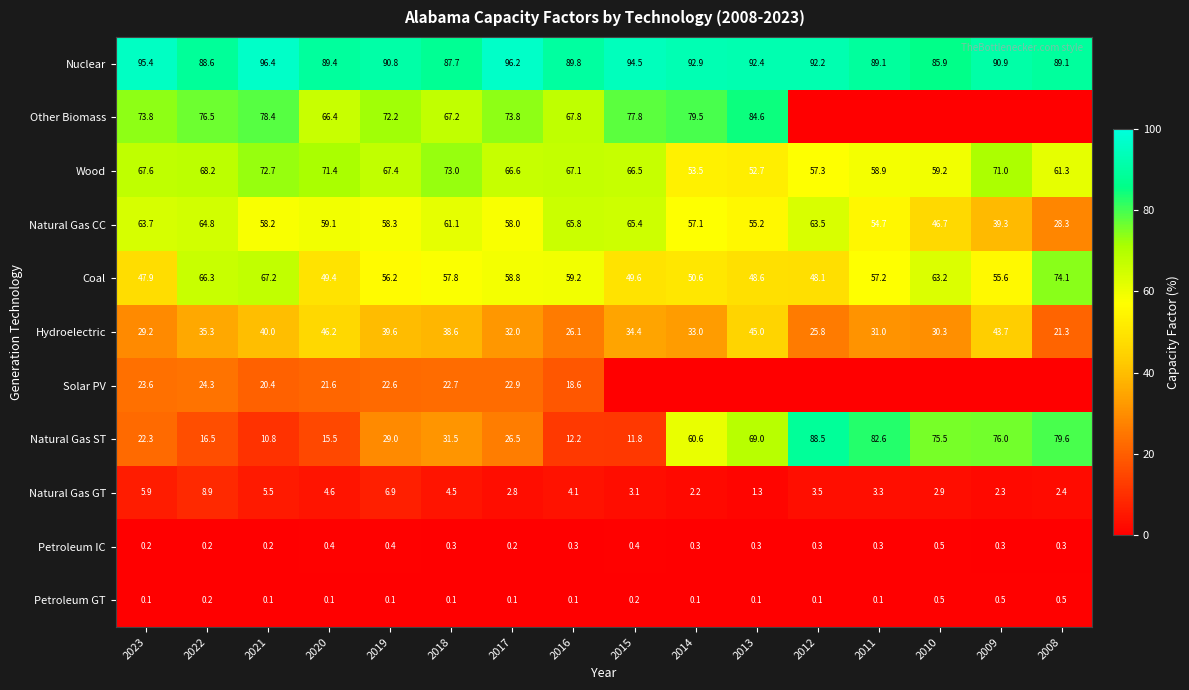

Where is Nuclear nearest to the value 91?

2009